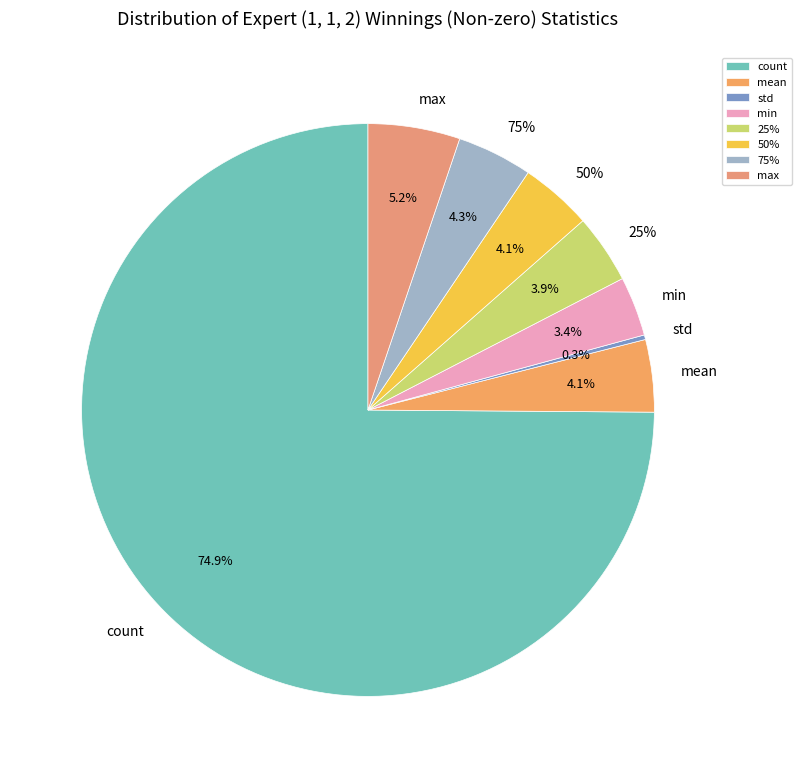

Does min represent more than half of the total?

No